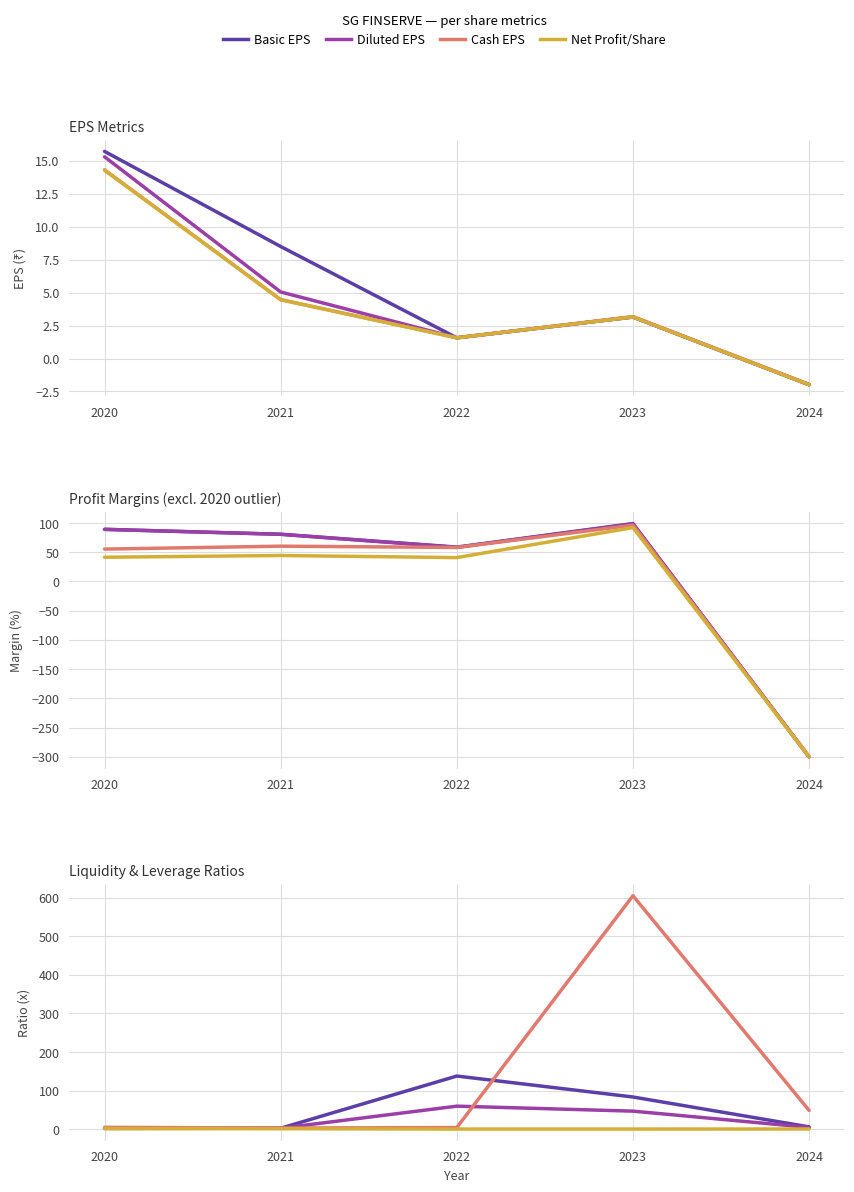

At 2021, list the series in order from smallest to largest.

Net Profit/Share, Cash EPS, Diluted EPS, Basic EPS